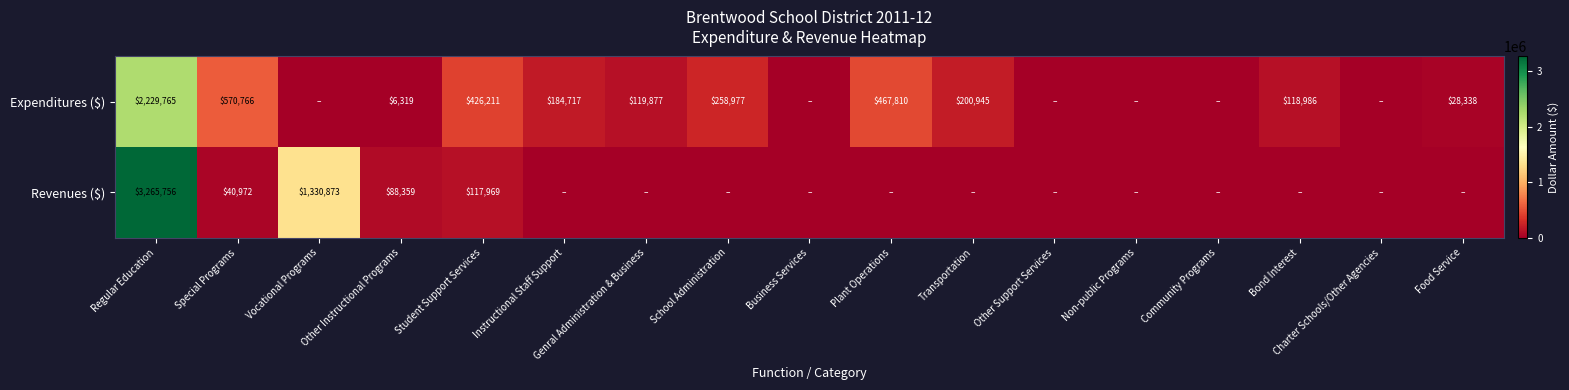

What is the spread (max minus min) of values at Regular Education?

1035991